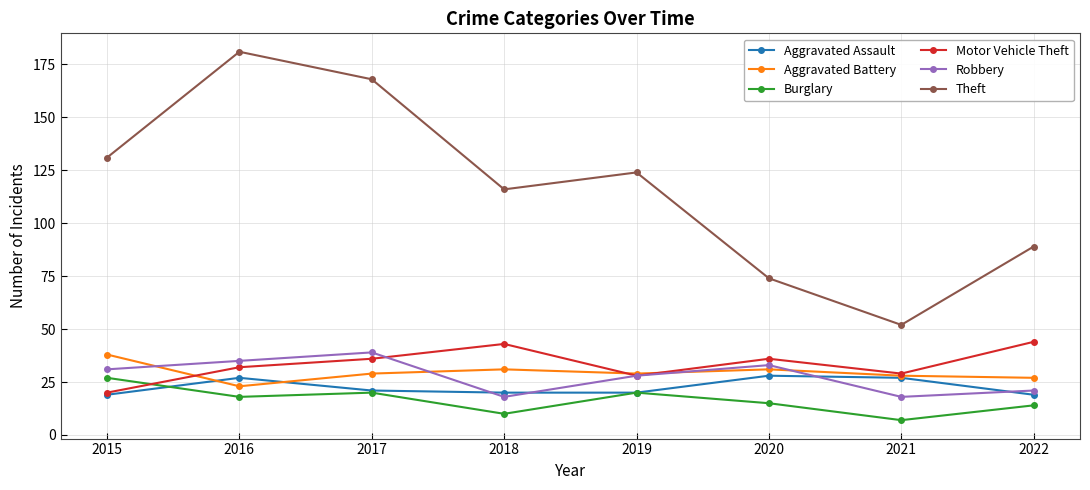

The value of Robbery at 2022 is 28. True or false?

False